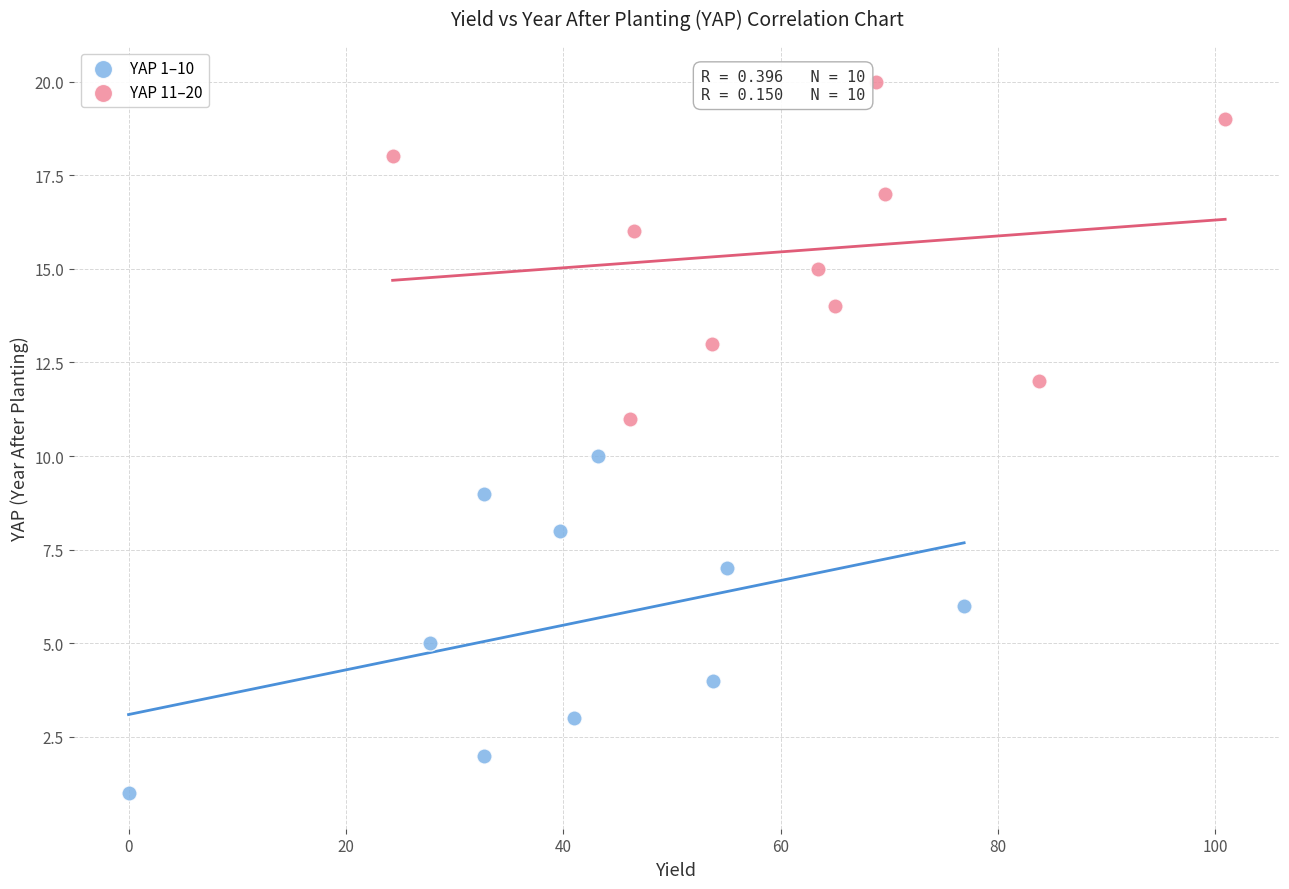

Which series reaches the maximum Y coordinate?

YAP 11–20